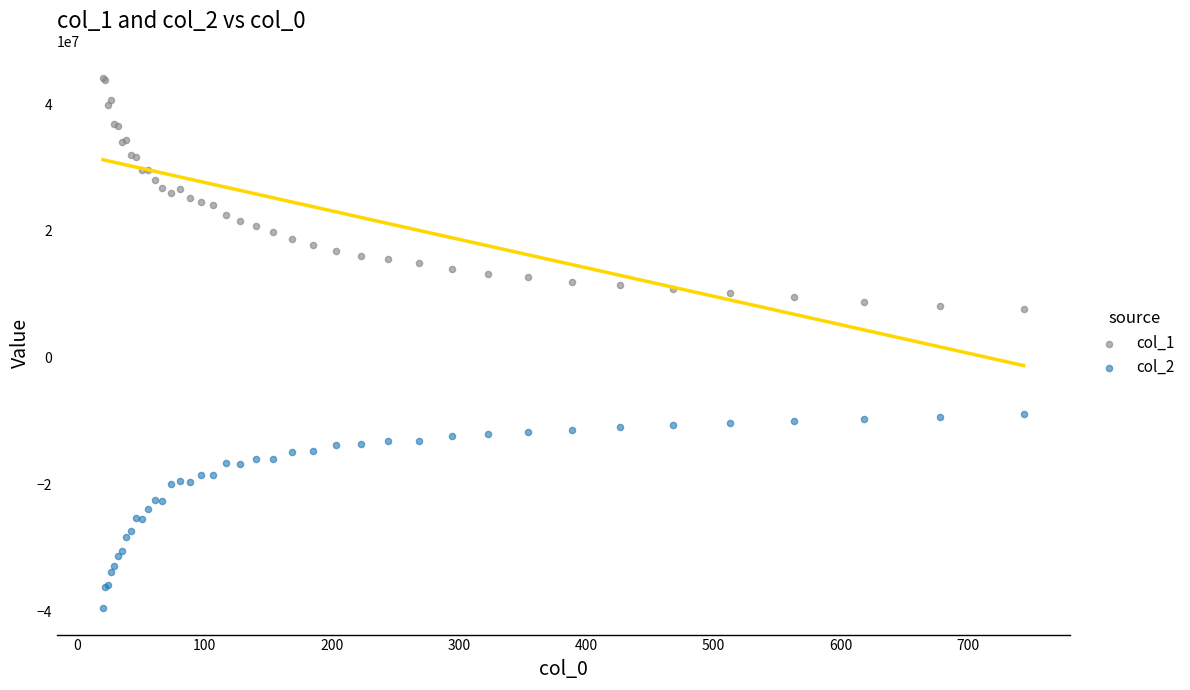

What is the X range (max minus min) for the scatter plot?

723.9